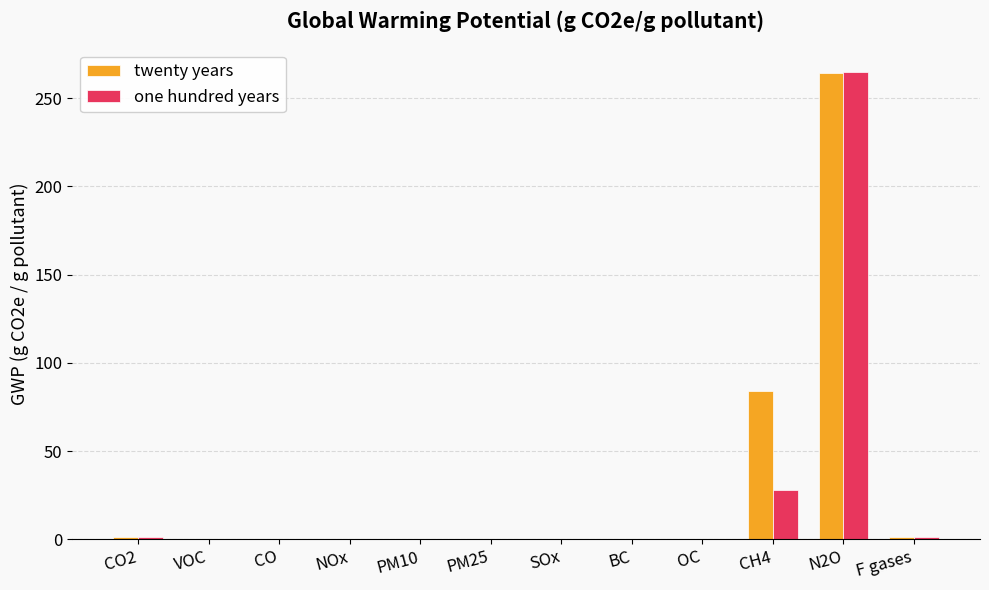

What is the maximum value shown in the chart?

265